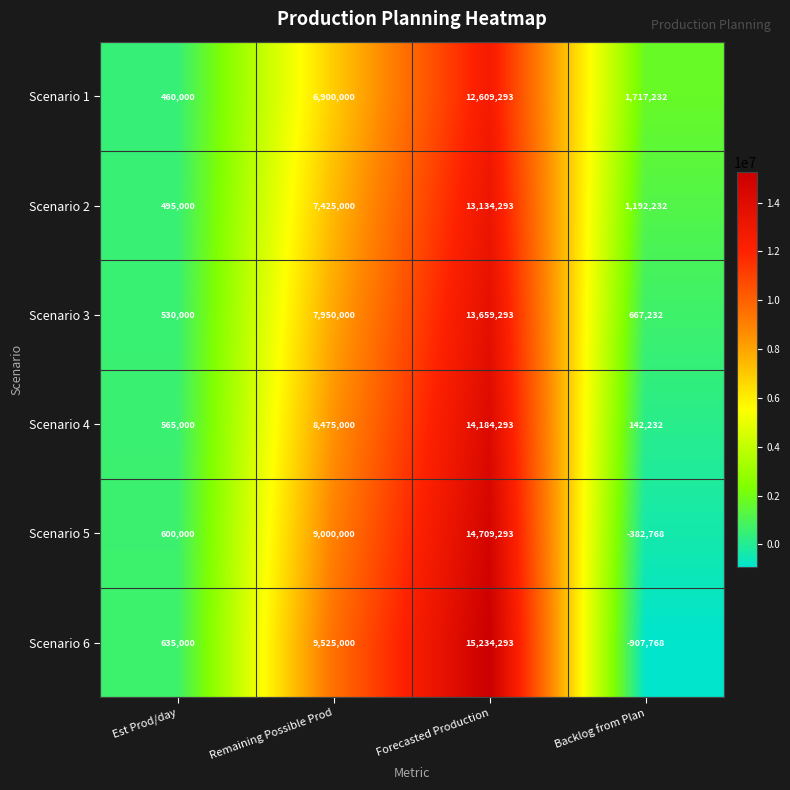

Reading left to right, list all the values displayed in this chart.

Scenario 1: Est Prod/day=460000	Remaining Possible Prod=6900000	Forecasted Production=12609293	Backlog from Plan=1717232
Scenario 2: Est Prod/day=495000	Remaining Possible Prod=7425000	Forecasted Production=13134293	Backlog from Plan=1192232
Scenario 3: Est Prod/day=530000	Remaining Possible Prod=7950000	Forecasted Production=13659293	Backlog from Plan=667232
Scenario 4: Est Prod/day=565000	Remaining Possible Prod=8475000	Forecasted Production=14184293	Backlog from Plan=142232
Scenario 5: Est Prod/day=600000	Remaining Possible Prod=9000000	Forecasted Production=14709293	Backlog from Plan=-382768
Scenario 6: Est Prod/day=635000	Remaining Possible Prod=9525000	Forecasted Production=15234293	Backlog from Plan=-907768